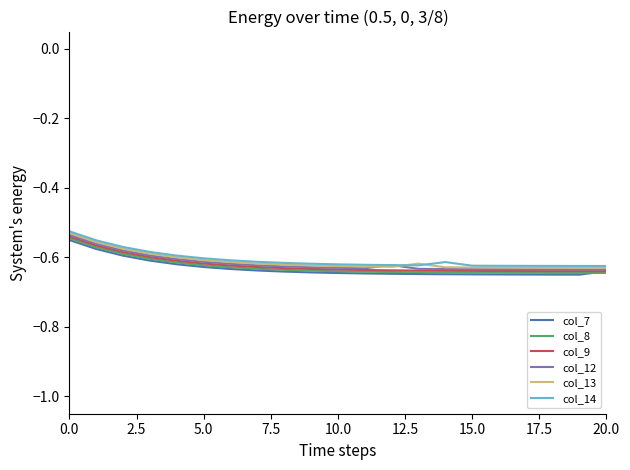

Reading left to right, transcribe all the data shown in this chart.

col_7: -0.6	-0.6	-0.6	-0.6	-0.6	-0.6	-0.6	-0.6	-0.6	-0.6	-0.6	-0.6	-0.6	-0.6	-0.6	-0.6	-0.6	-0.6	-0.6	-0.6	-0.6
col_8: -0.5	-0.6	-0.6	-0.6	-0.6	-0.6	-0.6	-0.6	-0.6	-0.6	-0.6	-0.6	-0.6	-0.6	-0.6	-0.6	-0.6	-0.6	-0.6	-0.6	-0.6
col_9: -0.5	-0.6	-0.6	-0.6	-0.6	-0.6	-0.6	-0.6	-0.6	-0.6	-0.6	-0.6	-0.6	-0.6	-0.6	-0.6	-0.6	-0.6	-0.6	-0.6	-0.6
col_12: -0.5	-0.6	-0.6	-0.6	-0.6	-0.6	-0.6	-0.6	-0.6	-0.6	-0.6	-0.6	-0.6	-0.6	-0.6	-0.6	-0.6	-0.6	-0.6	-0.6	-0.6
col_13: -0.5	-0.6	-0.6	-0.6	-0.6	-0.6	-0.6	-0.6	-0.6	-0.6	-0.6	-0.6	-0.6	-0.6	-0.6	-0.6	-0.6	-0.6	-0.6	-0.6	-0.6
col_14: -0.5	-0.6	-0.6	-0.6	-0.6	-0.6	-0.6	-0.6	-0.6	-0.6	-0.6	-0.6	-0.6	-0.6	-0.6	-0.6	-0.6	-0.6	-0.6	-0.6	-0.6